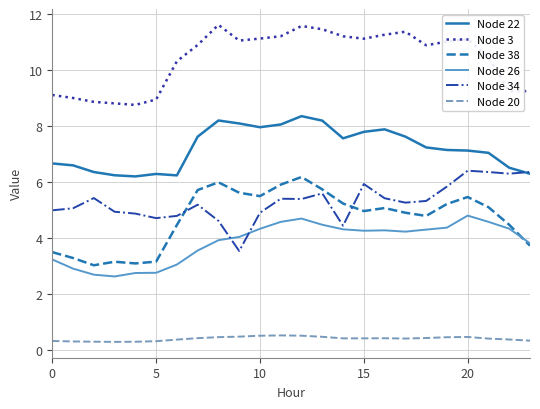

What is the difference between the maximum and minimum values in the Node 34 series?

2.9